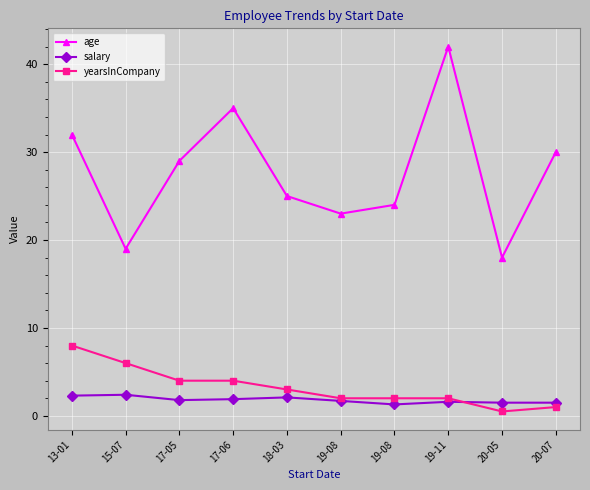

What are all the series names shown in the legend?

age, salary, yearsInCompany